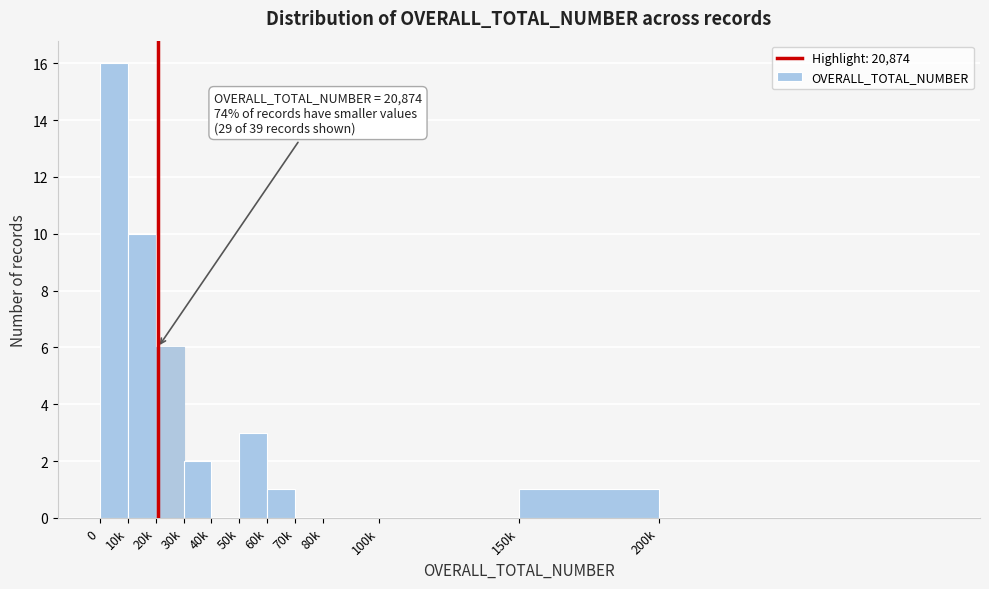

Reading left to right, what are all the values shown in this chart?

0=16	10k=10	20k=6	30k=2	40k=0	50k=3	60k=1	70k=0	80k=0	100k=0	150k=1	200k=0